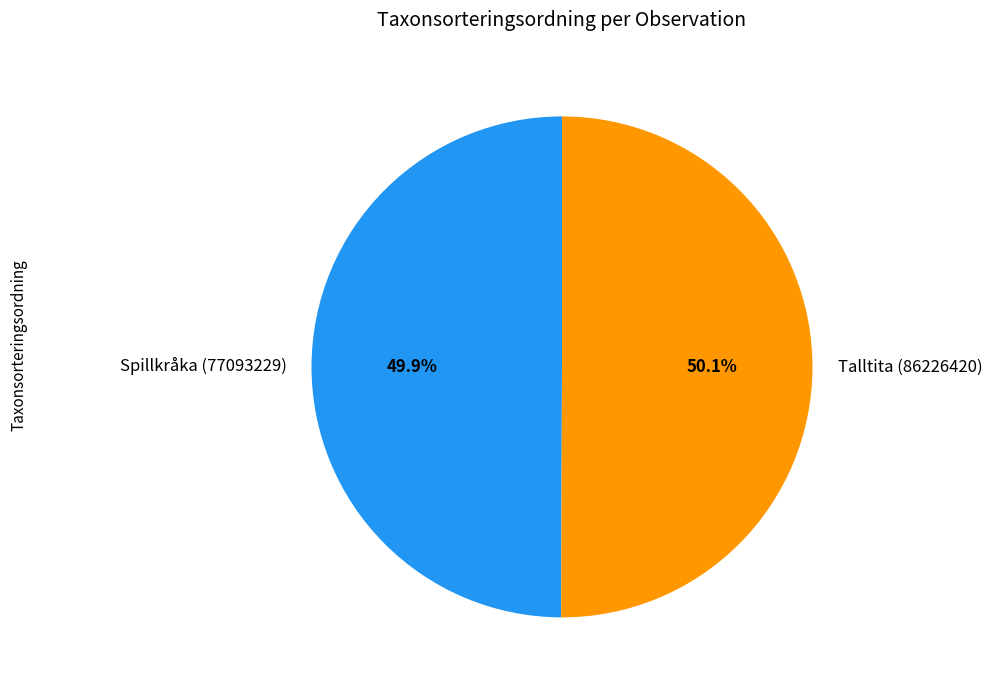

True or false: Spillkråka (77093229) accounts for 59% of the total.

False